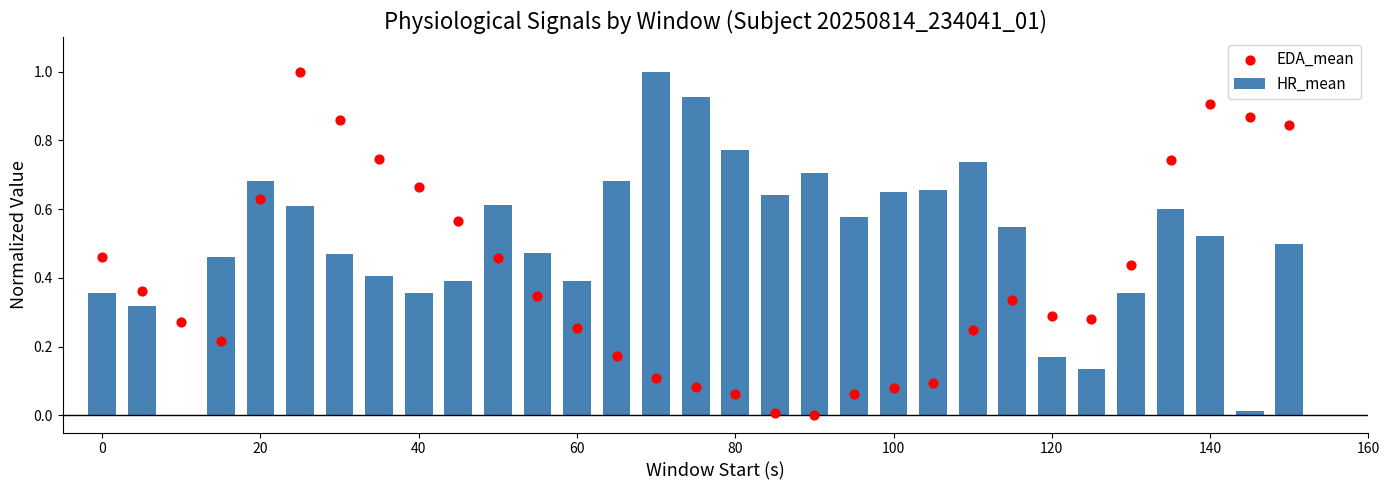

Is the value of HR_mean at 160 greater than the value of EDA_mean at 27?

No